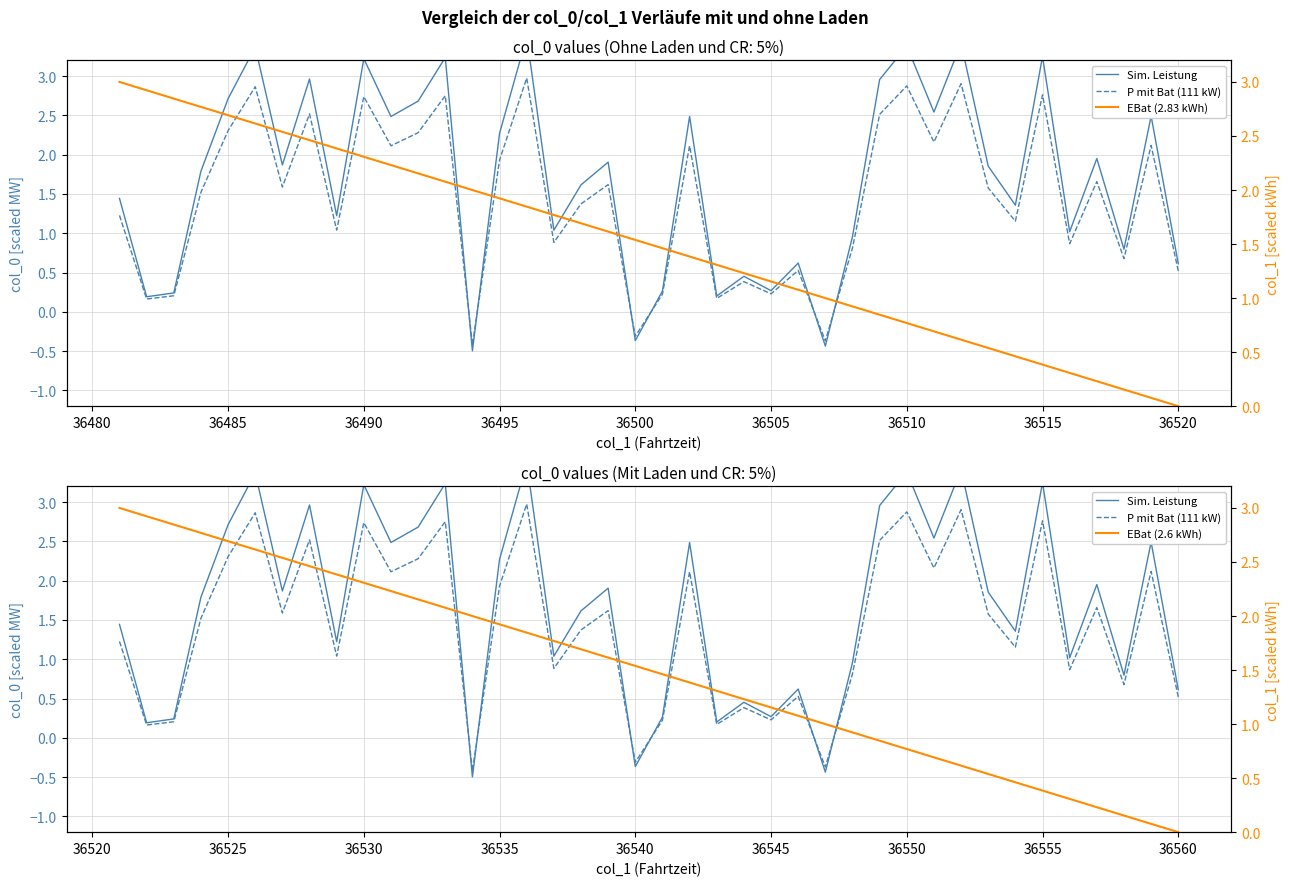

Is the value of EBat (2.83 kWh) at 20 greater than the value of Sim. Leistung at 34?

No